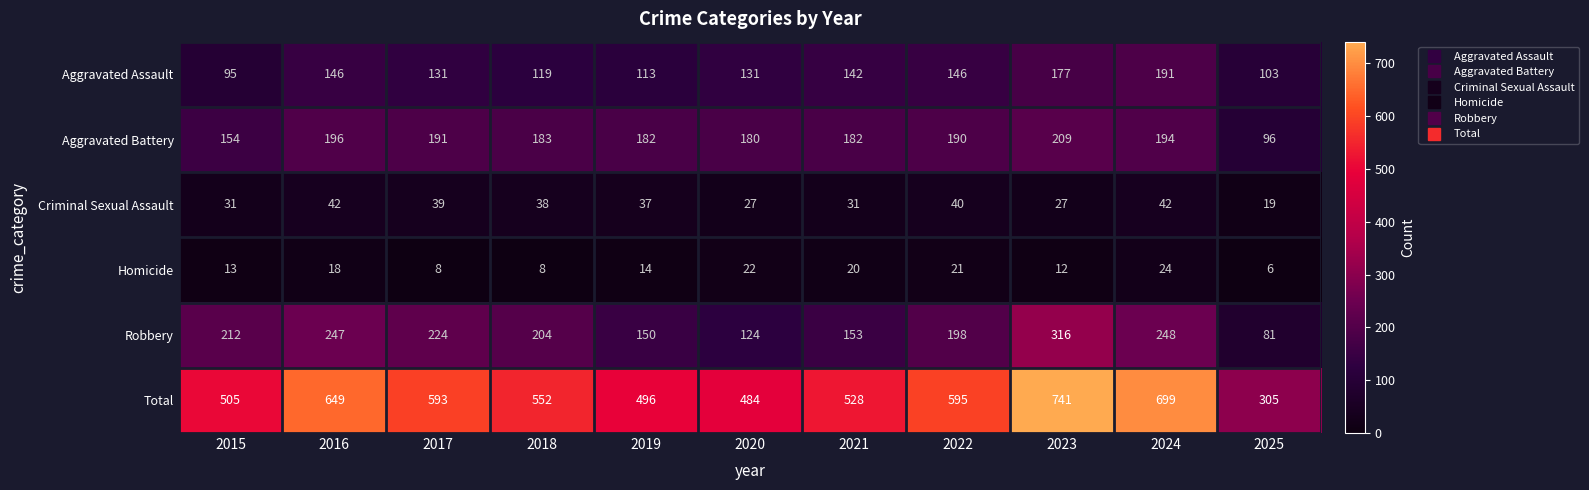

What is the total value across all series at 2015?

1010